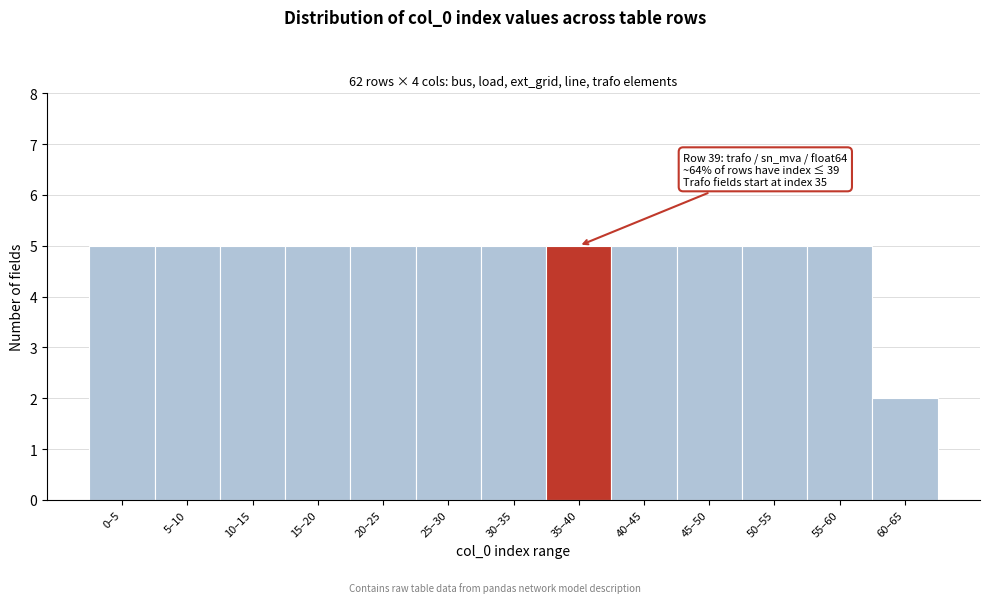

Reading left to right, what are all the values shown in this chart?

0–5=5	5–10=5	10–15=5	15–20=5	20–25=5	25–30=5	30–35=5	35–40=5	40–45=5	45–50=5	50–55=5	55–60=5	60–65=2